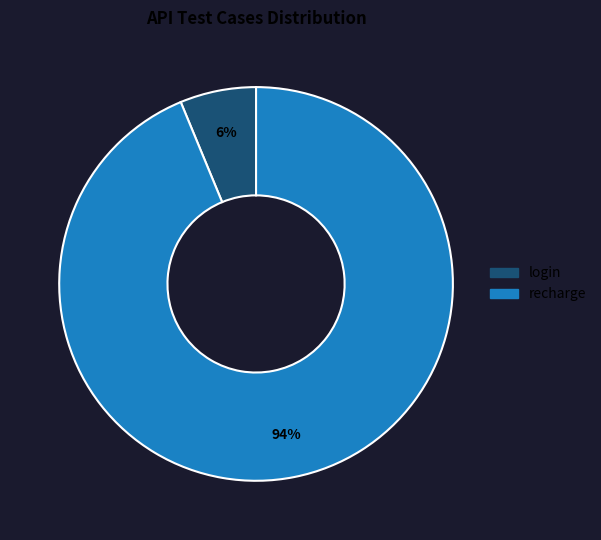

Combined, do recharge and login account for over 50%?

Yes